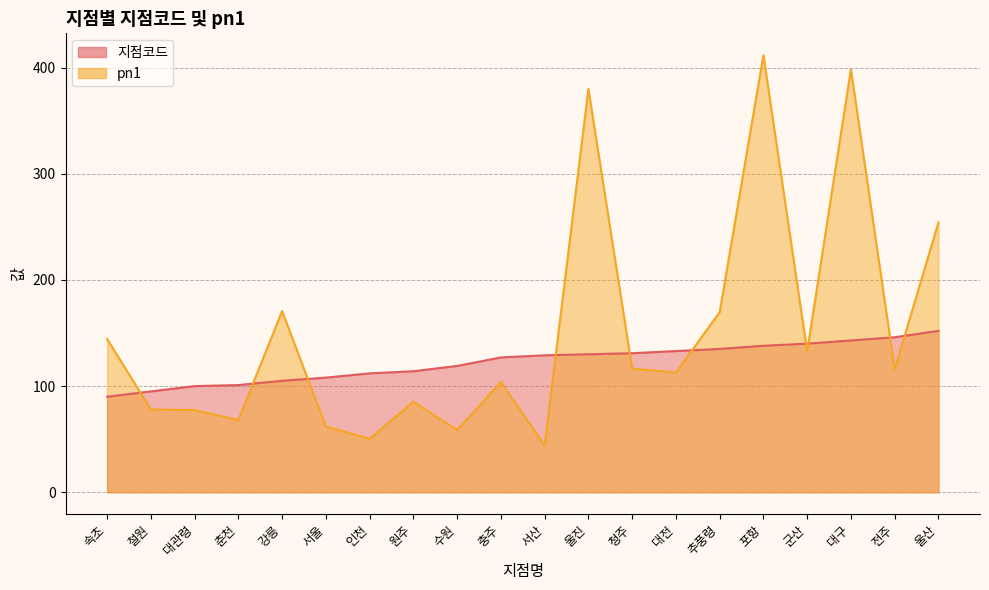

What are all the series names shown in the legend?

지점코드, pn1